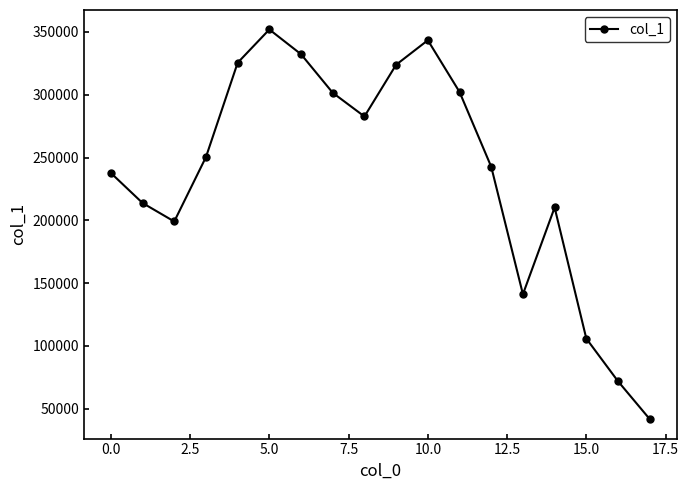

What is the difference between the maximum and minimum values?

310247